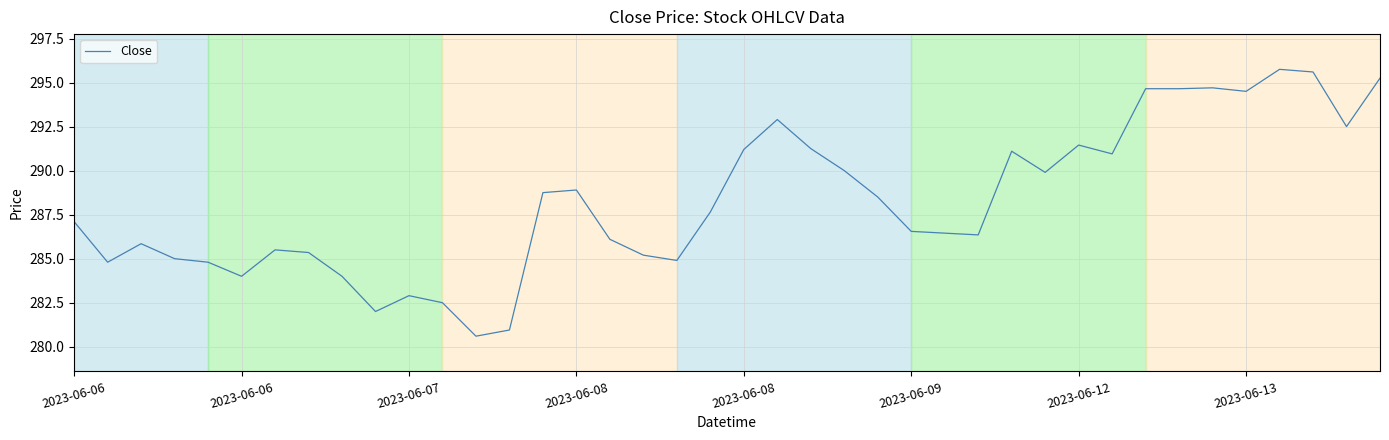

What is the smallest value displayed?

280.6